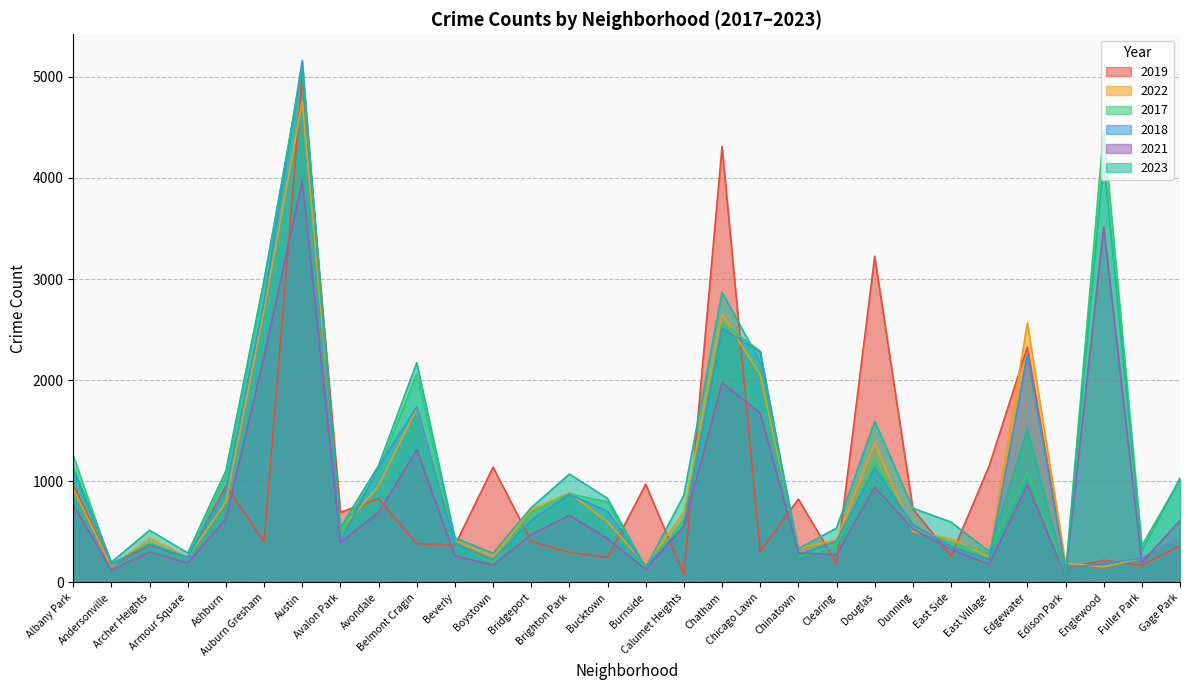

What is the total value across all series at Beverly?

2277